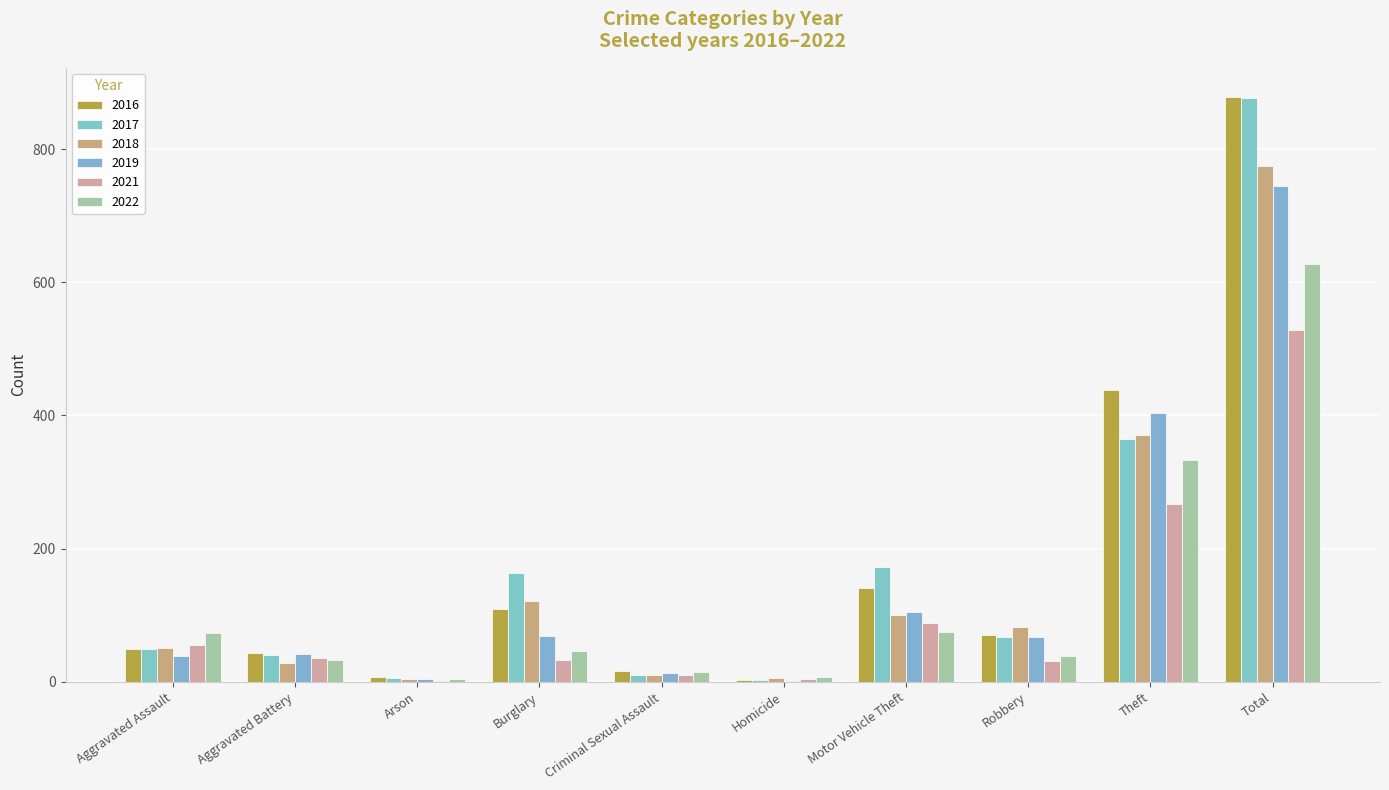

What is the average value of the 2016 series?

176